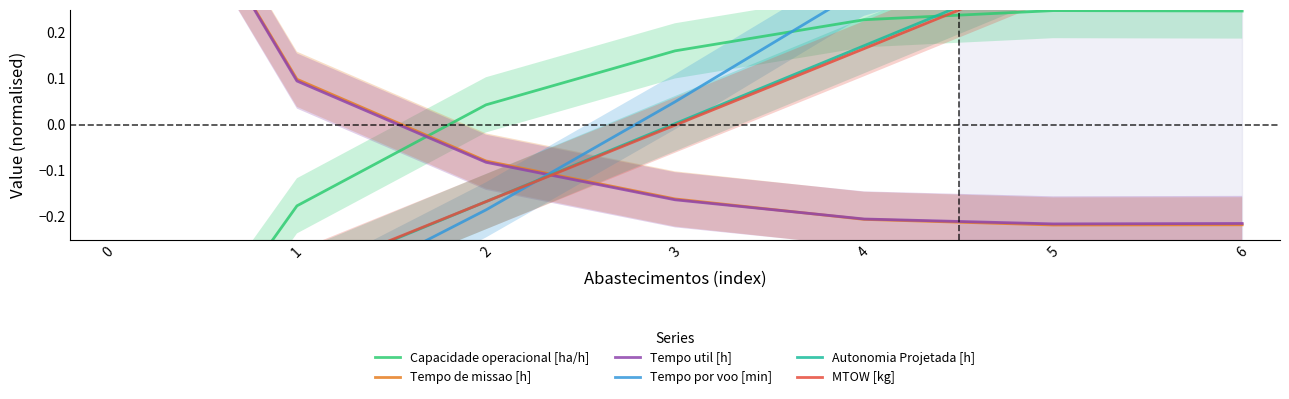

What is the difference between the highest and lowest values at 1?

0.5